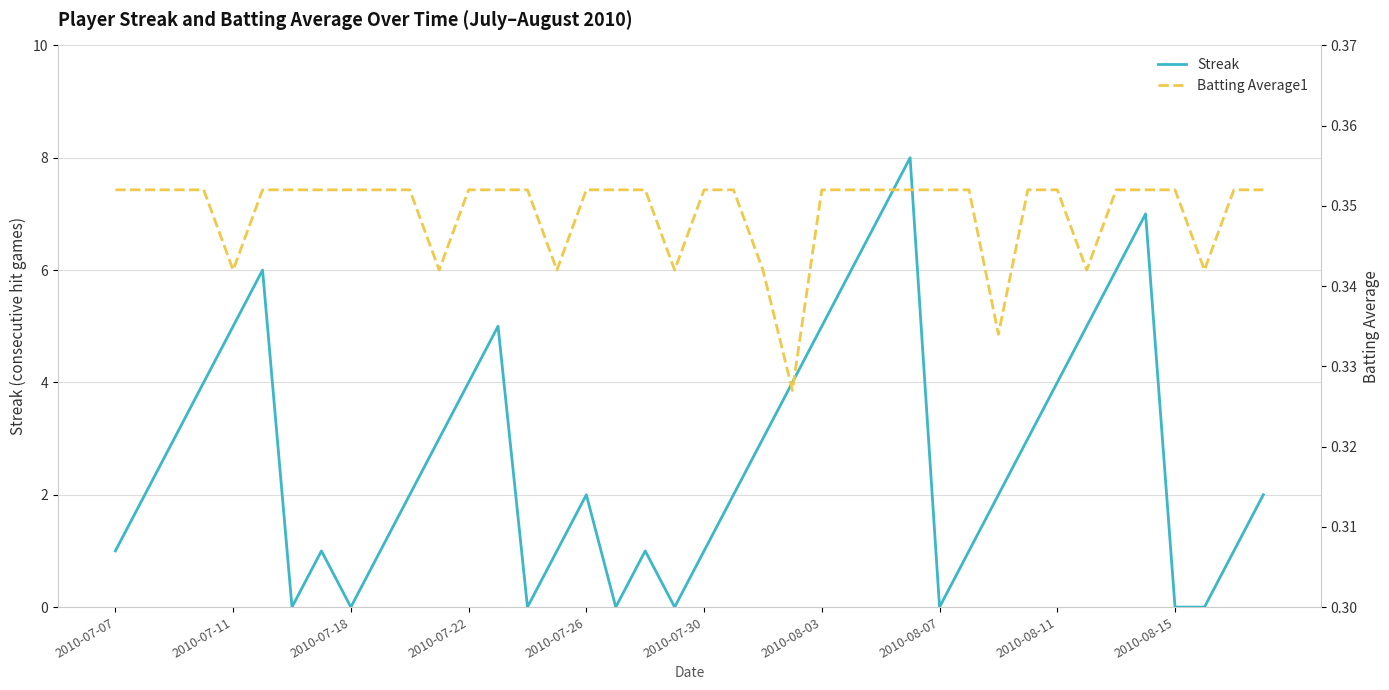

True or false: Streak and Batting Average1 cross at least once.

True